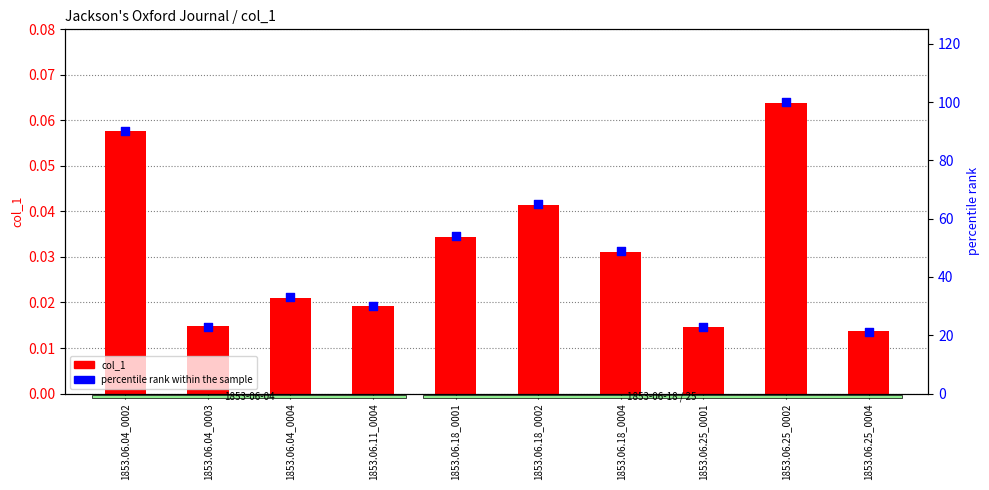

At how many categories does at least one series exceed 85?

2